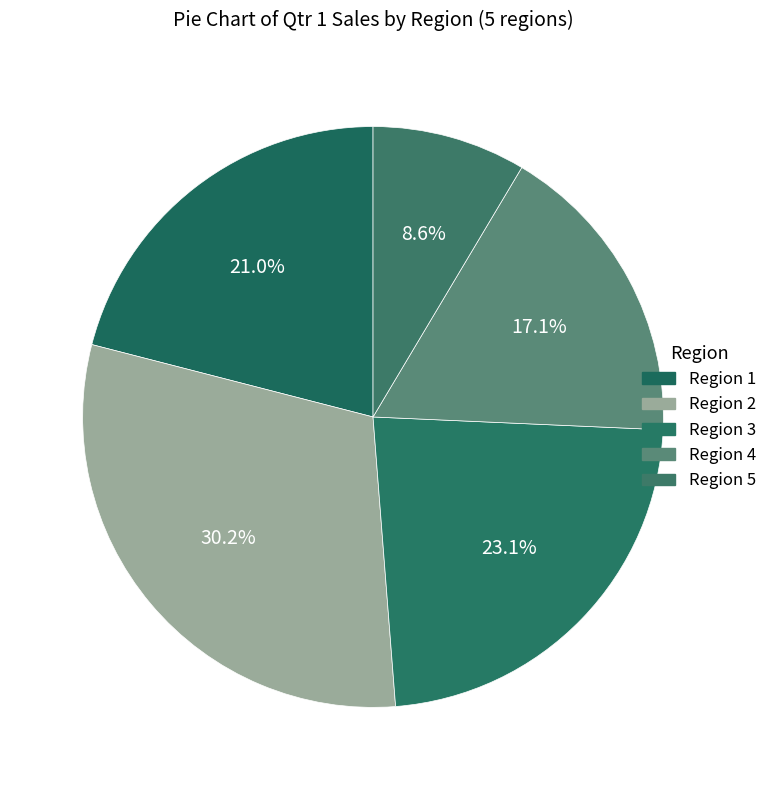

What portion of the pie excludes Region 5?

91.4%